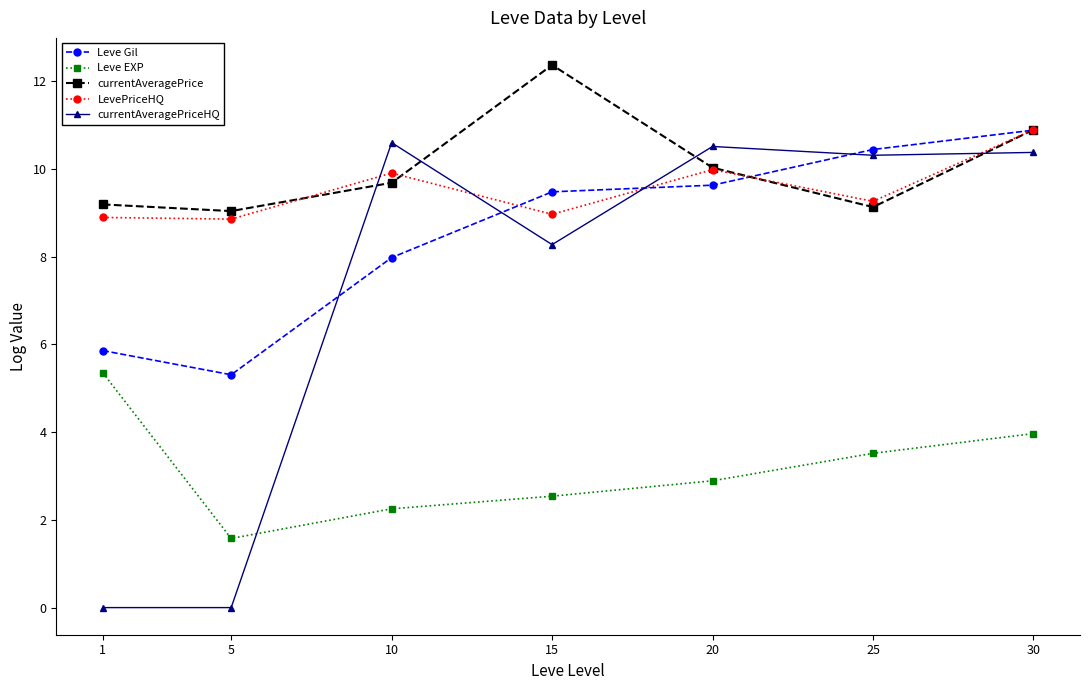

At how many categories does at least one series exceed 6?

7